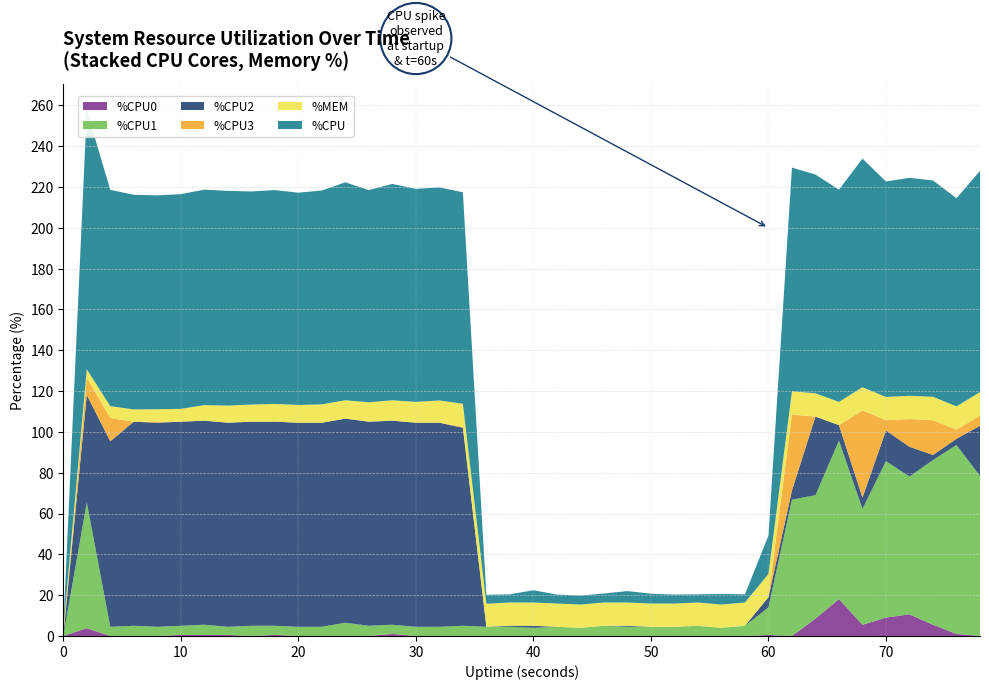

Reading right to left, what are all the values shown in this chart?

%CPU0: 0.0	1.0	5.5	10.6	9.0	5.5	18.1	8.5	0.0	0.5	0.0	0.0	0.0	0.0	0.0	0.0	0.0	0.0	0.0	0.0	0.0	0.0	0.0	0.0	0.0	1.0	0.0	0.0	0.0	0.0	0.5	0.0	0.5	0.5	0.5	0.0	0.0	0.0	3.8	0.0
%CPU1: 78.4	92.6	80.7	67.5	76.7	56.8	77.6	60.5	66.8	13.5	5.0	4.0	5.0	4.5	4.5	4.5	5.0	4.0	4.5	4.0	4.5	4.5	5.0	4.5	4.5	4.5	5.0	6.5	4.5	4.5	4.5	5.0	4.0	5.0	4.5	4.5	5.0	4.5	61.7	0.0
%CPU2: 24.6	3.0	2.5	14.6	15.0	5.5	7.6	38.5	4.5	5.0	0.0	0.0	0.0	0.0	0.0	0.5	0.0	0.0	0.0	1.0	0.5	0.0	97.0	100.0	100.0	100.0	100.0	100.0	100.0	100.0	100.0	100.0	100.0	100.0	100.0	100.0	100.0	90.9	52.6	0.0
%CPU3: 5.0	4.5	17.0	13.6	5.0	42.7	0.0	0.0	37.2	0.0	0.0	0.0	0.0	0.0	0.0	0.0	0.0	0.0	0.0	0.0	0.0	0.0	0.5	0.0	0.0	0.0	0.0	0.0	0.0	0.0	0.0	0.0	0.0	0.0	0.0	0.5	0.0	11.4	8.5	0.0
%MEM: 11.5	11.4	11.5	11.4	11.4	11.4	11.4	11.4	11.4	11.4	11.4	11.4	11.4	11.4	11.4	11.4	11.4	11.4	11.4	11.4	11.4	11.3	11.3	10.9	10.2	10.0	9.5	9.0	9.0	8.7	8.7	8.4	8.4	7.6	6.3	6.1	6.0	5.8	4.1	3.5
%CPU: 108.4	102.0	106.0	106.8	105.6	112.0	104.0	107.2	109.6	18.8	4.0	5.2	4.0	4.4	4.8	5.6	4.4	4.4	4.4	6.0	4.0	4.4	103.6	104.4	104.4	106.0	104.0	106.8	104.8	104.0	104.8	104.4	105.2	105.6	105.2	104.8	105.2	106.0	126.8	0.0